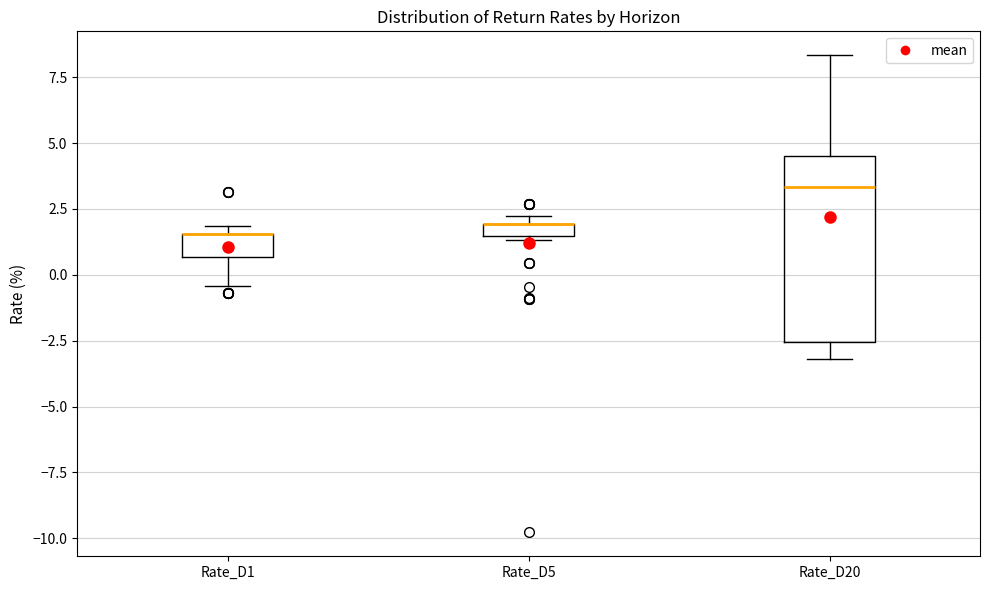

Where is the lower edge of the box for Rate_D1 on the y-axis? The values are not printed on the chart, so give them approximately, as read against the axis.

0.5